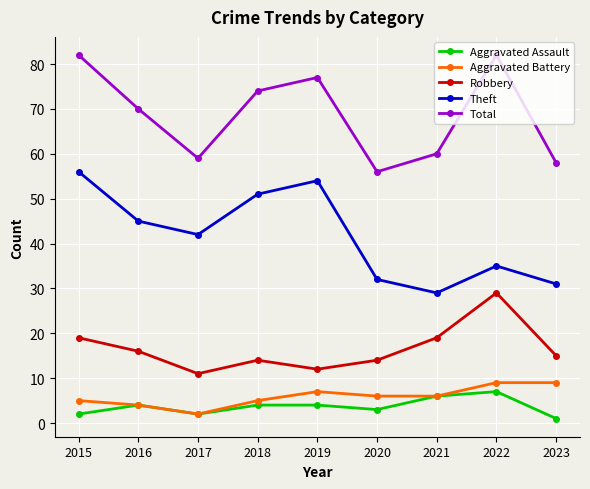

Which series changed the most between 2015 and 2016?

Total